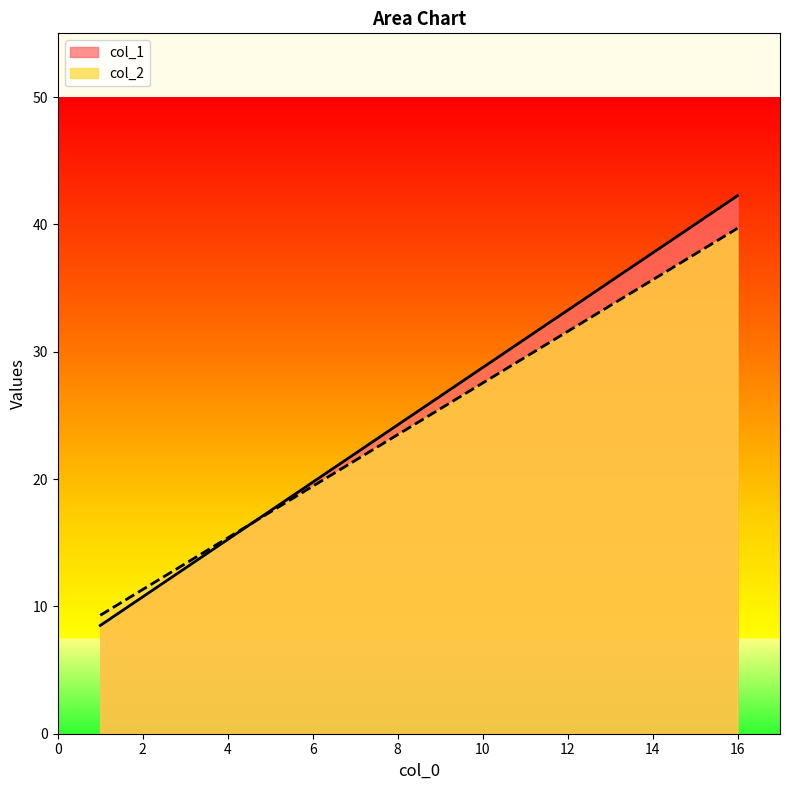

Reading left to right, list all the values displayed in this chart.

col_1: 8.5	42.2
col_2: 9.3	39.7